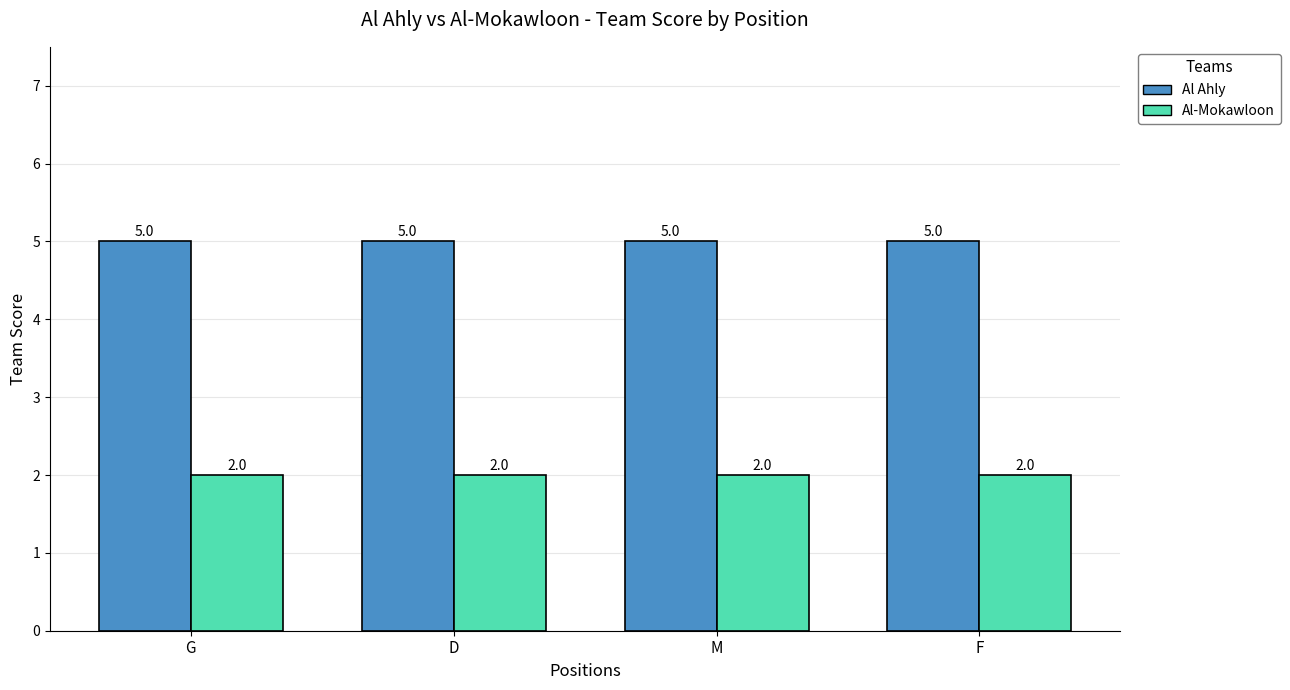

What position from the right is F?

1